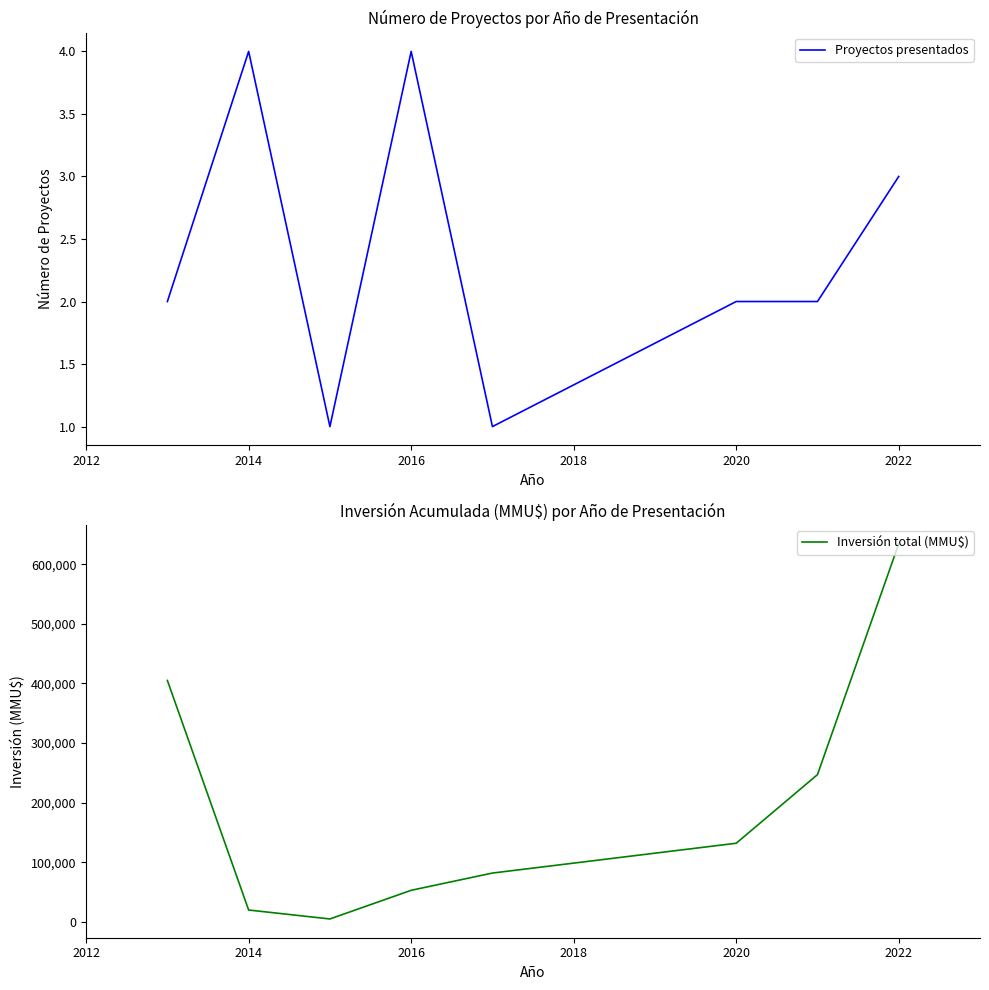

True or false: Inversión total (MMU$) has more than 2 interior local peaks.

False